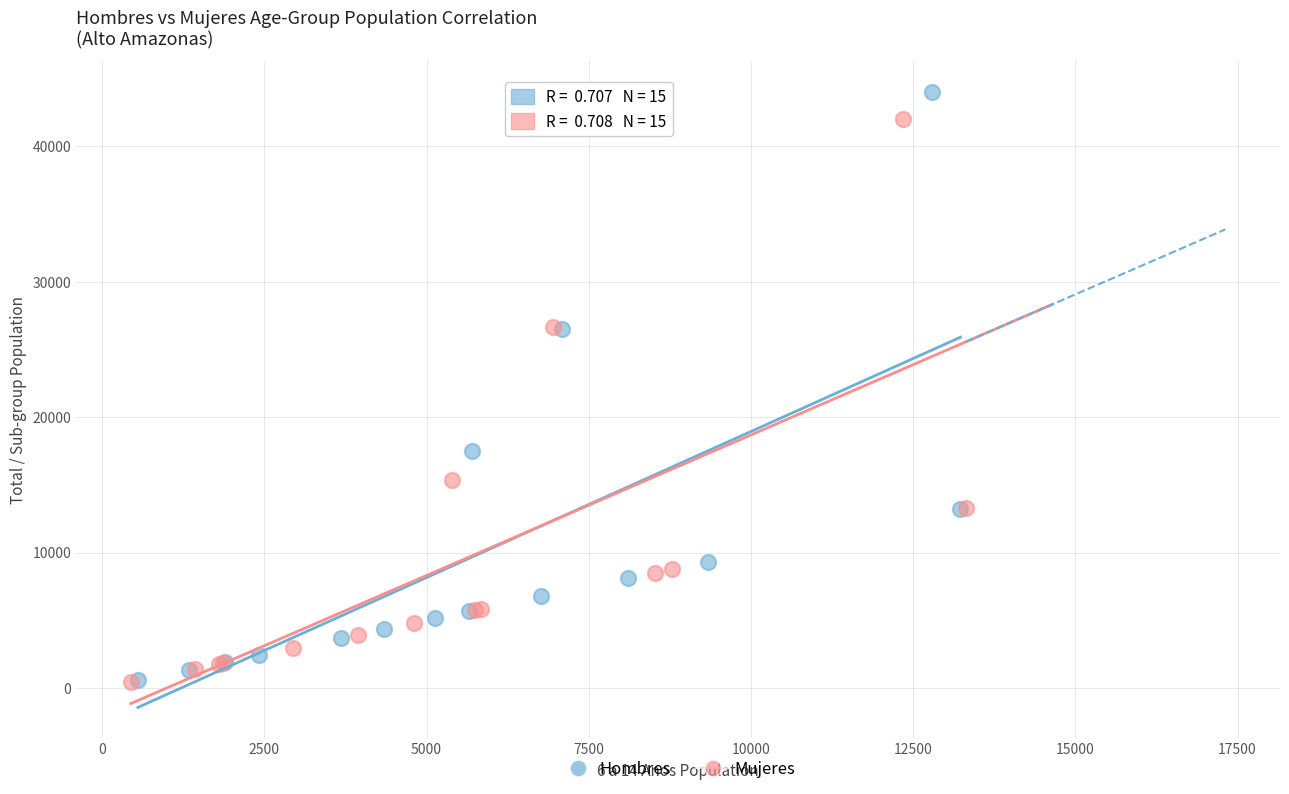

Which series has the largest Y range (max minus min)?

Hombres